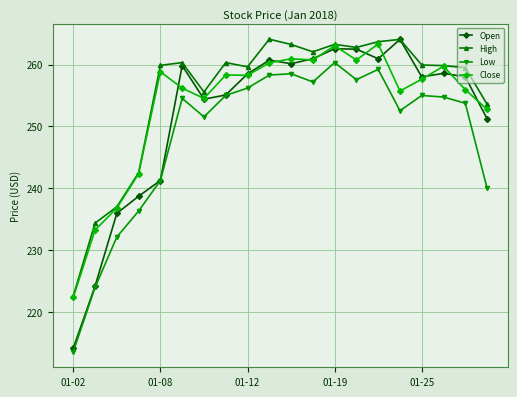

Does the chart display data point markers on the line(s)?

Yes